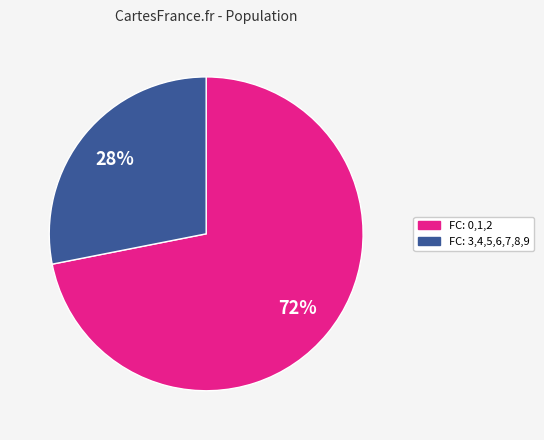

Is there any slice that represents more than half of the pie?

Yes